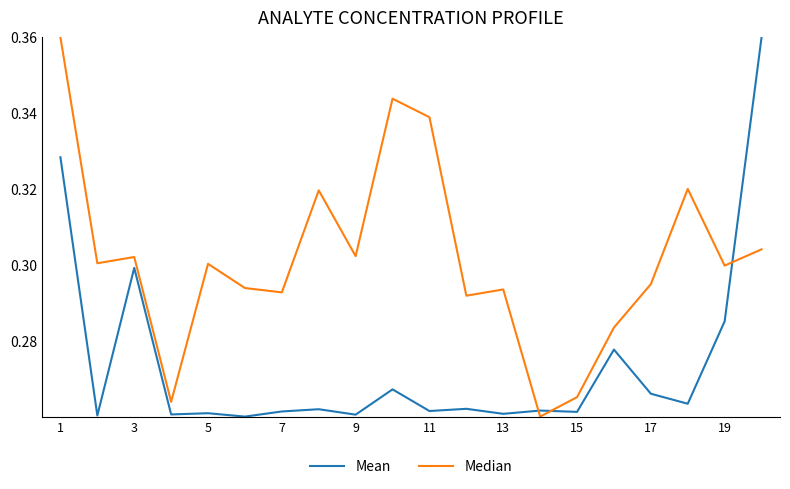

Which series has the largest total across all categories?

Median